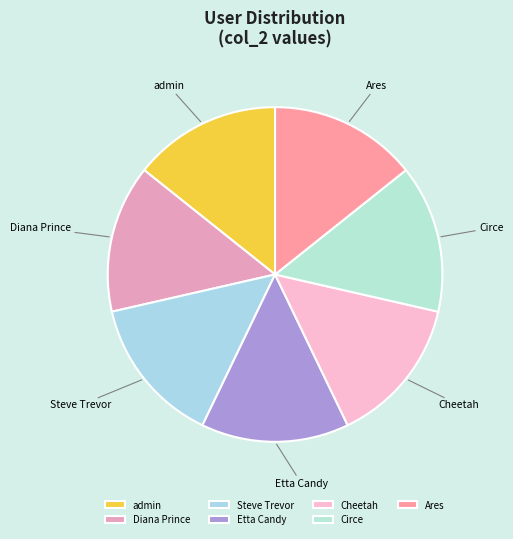

How many segments does this pie chart have?

7